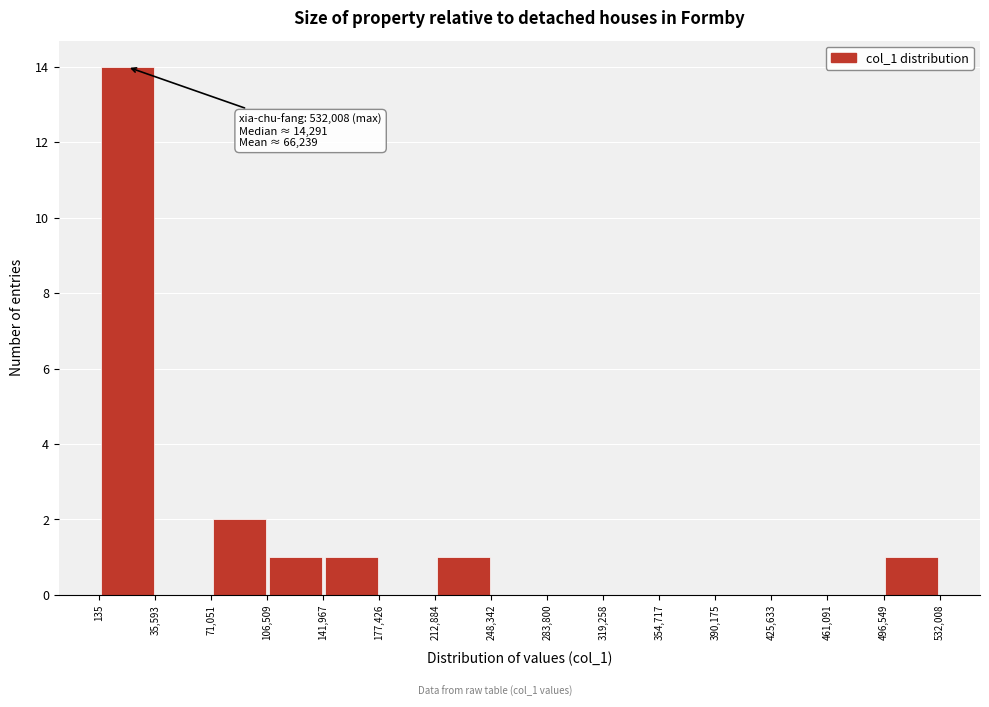

Over which range of the x-axis is the bar tallest?

135 to 35,593